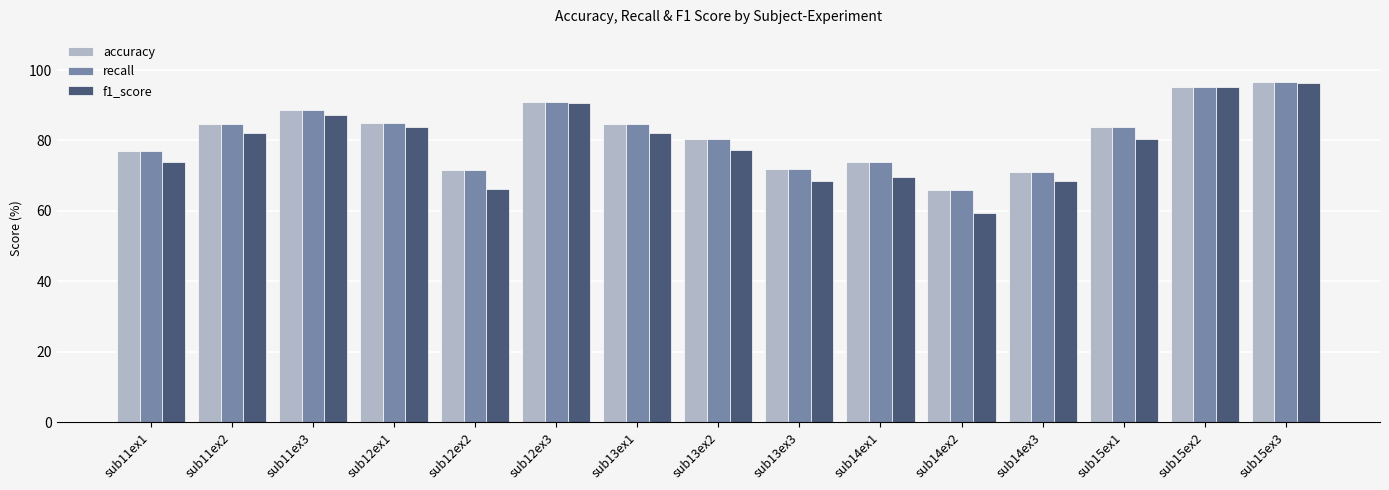

What is the approximate value of accuracy at sub14ex2?

65.8